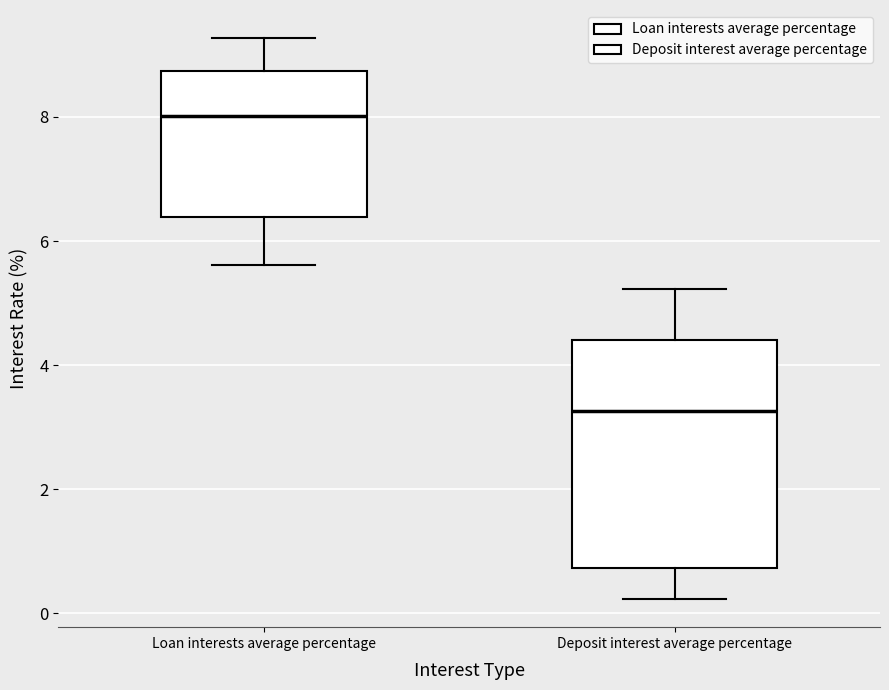

Where does the upper whisker of the box for Loan interests average percentage end on the y-axis? The values are not printed on the chart, so give them approximately, as read against the axis.

9.2